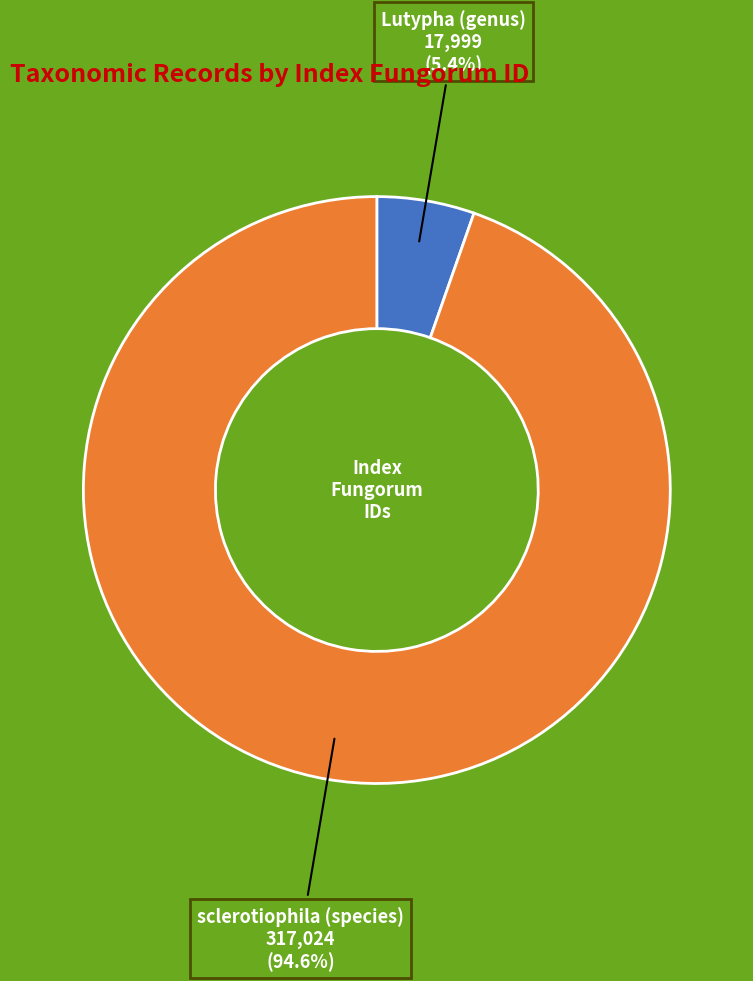

To the nearest percent, what portion does sclerotiophila (species) represent?

95%